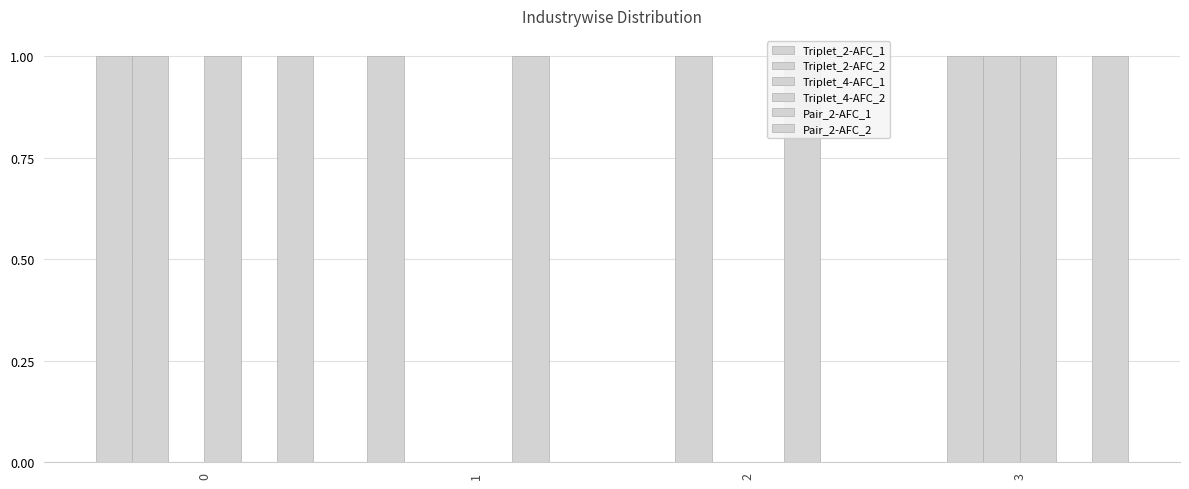

What is the sum of all Pair_2-AFC_1 values?

2